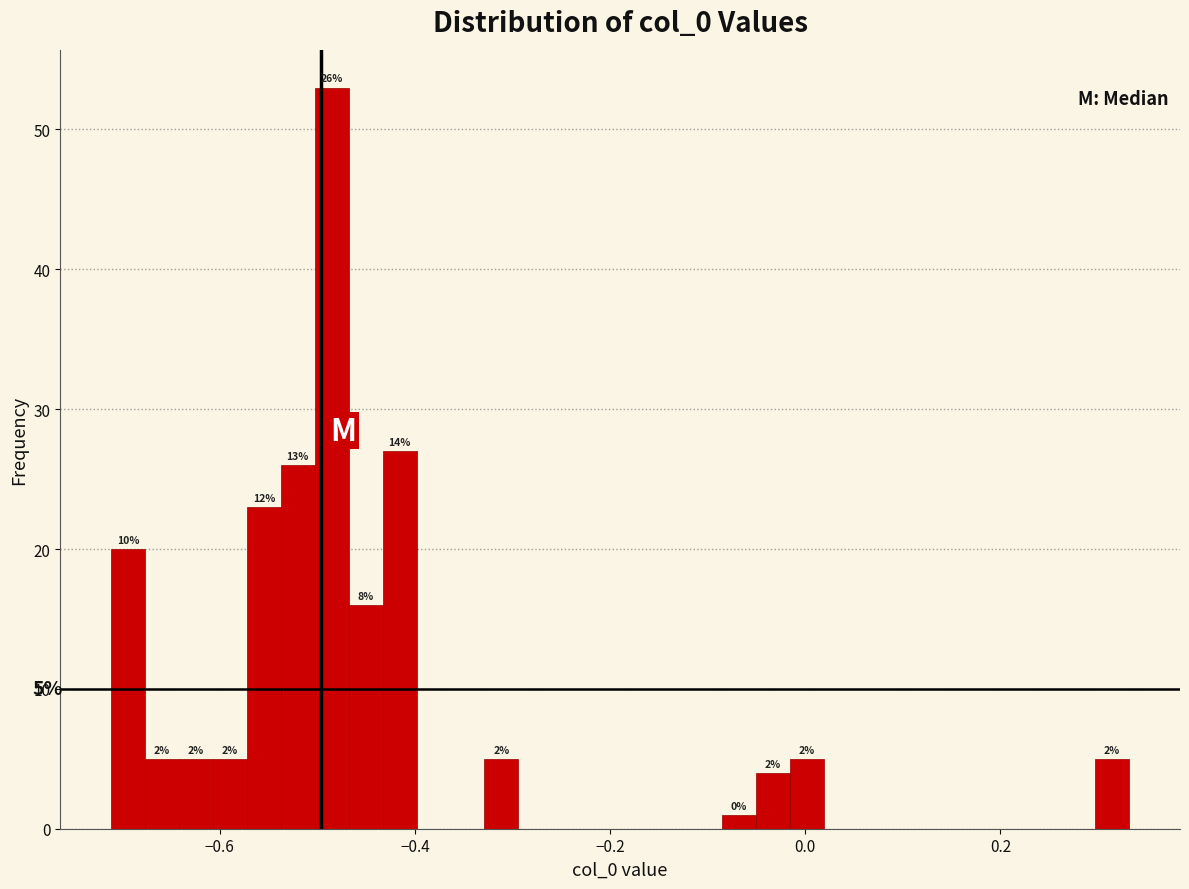

Around what value on the x-axis is the tallest bar? Give the approximate position of its centre, as read against the axis.

-0.48